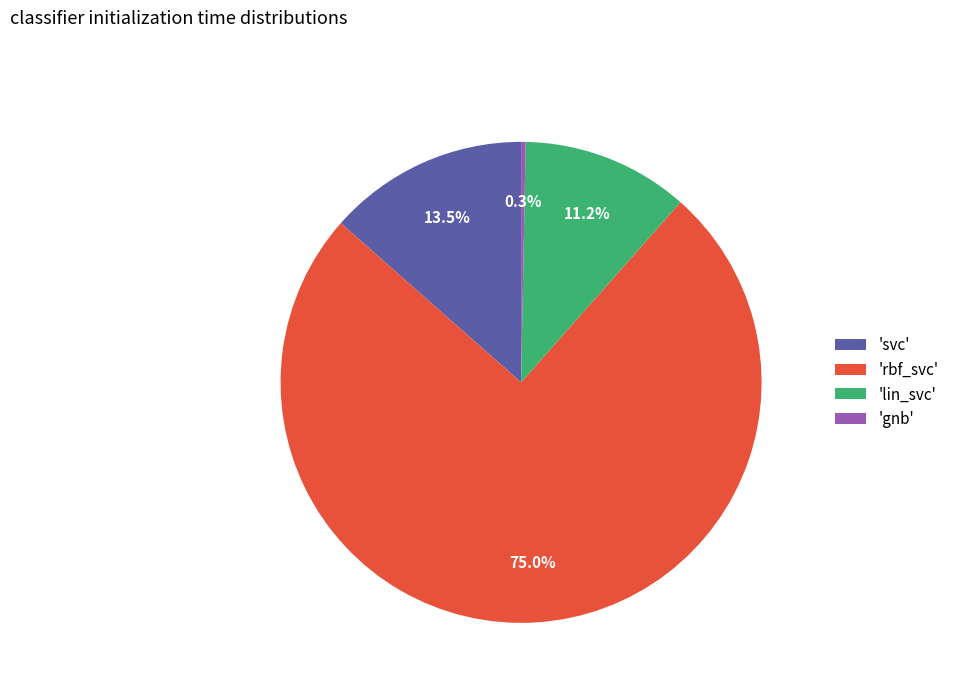

Which category has the smallest portion of the pie?

'gnb'